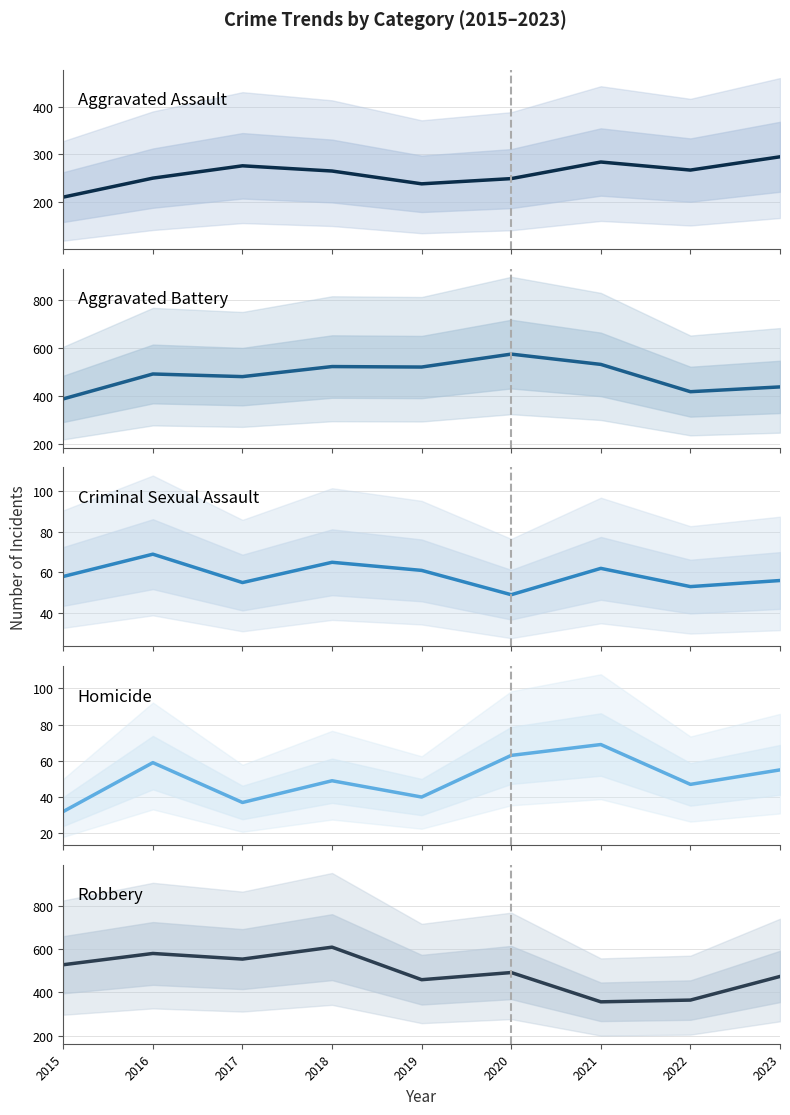

Between 2015 and 2022, which is larger?

2022